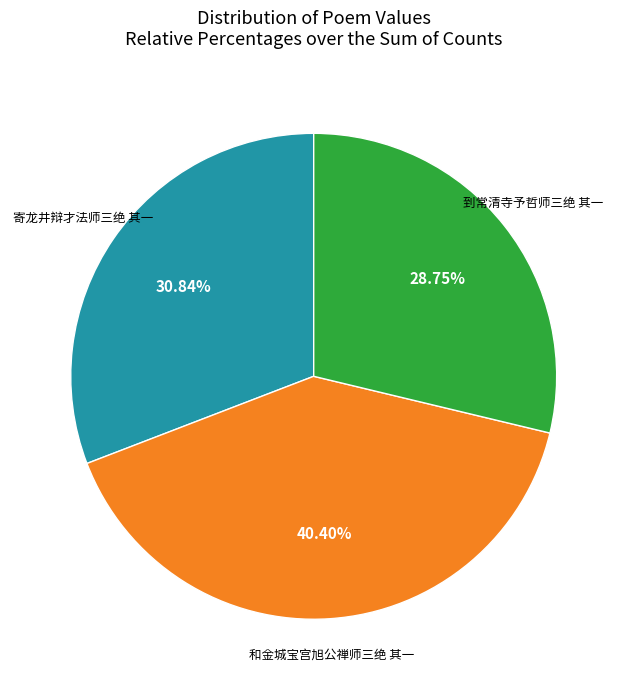

Is there any slice that represents more than half of the pie?

No